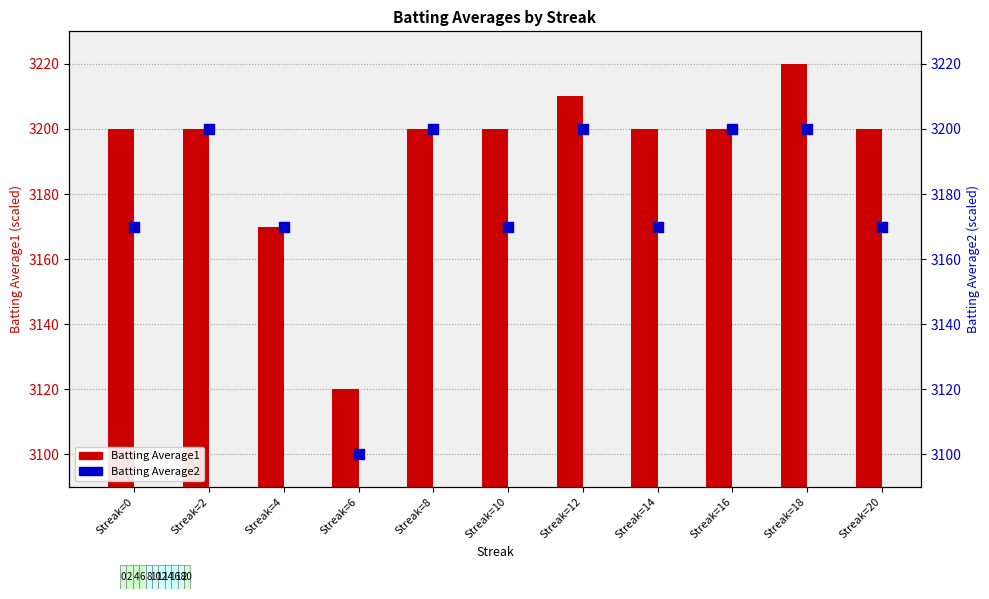

Which series contains the highest Y value?

Batting Average1